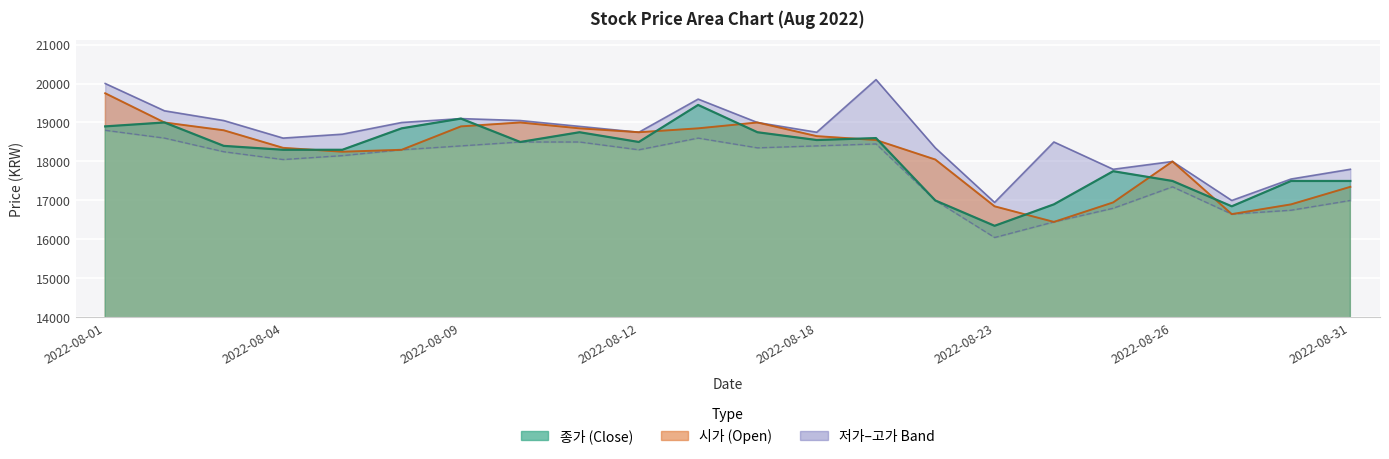

True or false: 시가 Line has a value of 6037 at 2022-08-23.

False